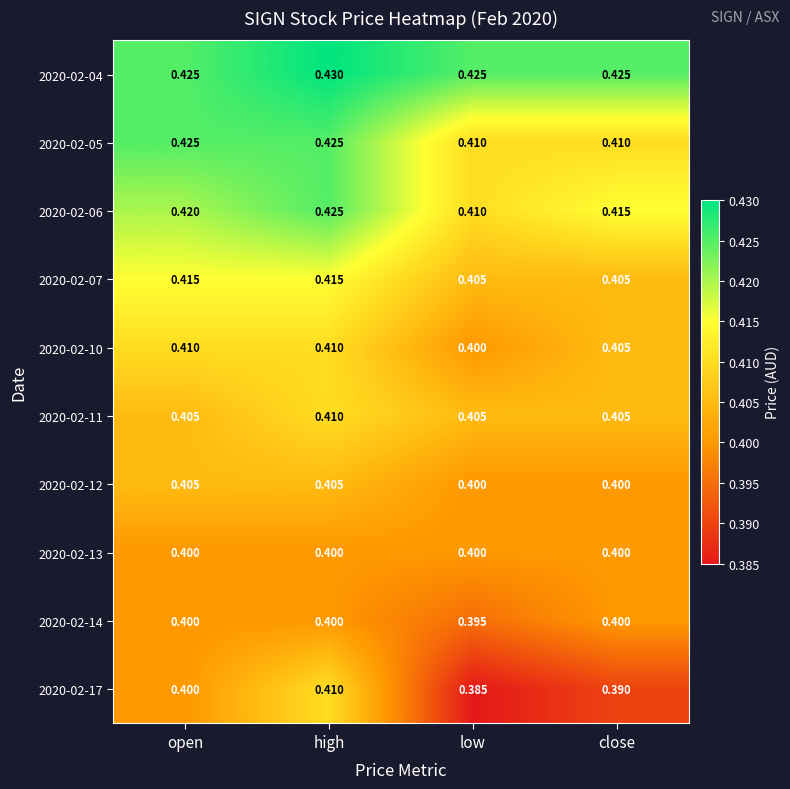

What is the maximum value shown in the chart?

0.4